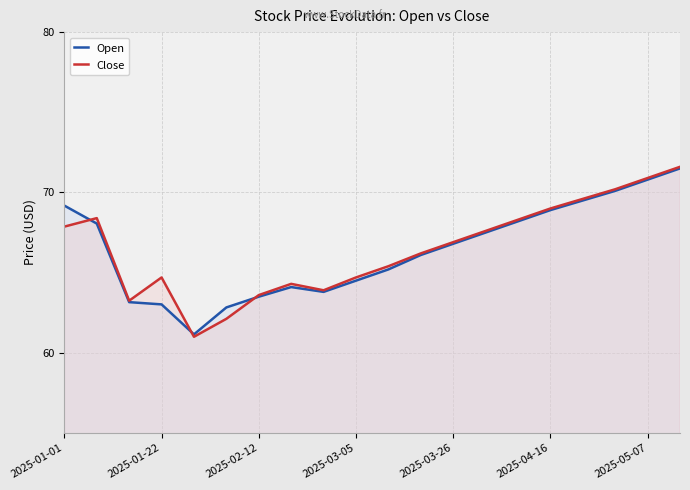

What value does the Open series have at 2025-03-26?

66.8